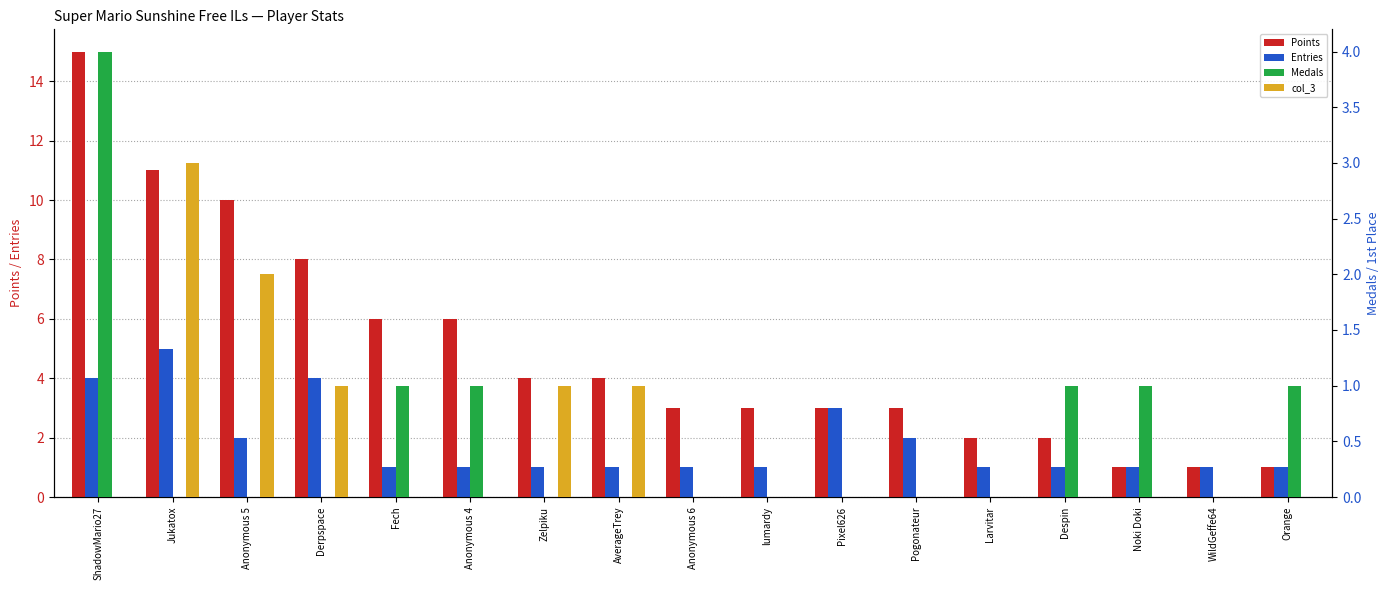

Reading left to right, extract all data points from this chart.

Points: ShadowMario27=15	Jukatox=11	Anonymous 5=10	Derpspace=8	Fech=6	Anonymous 4=6	Zelpiku=4	AverageTrey=4	Anonymous 6=3	lumardy=3	Pixel626=3	Pogonateur=3	Larvitar=2	Despin=2	Noki Doki=1	WildGeffe64=1	Orange=1
Entries: ShadowMario27=4	Jukatox=5	Anonymous 5=2	Derpspace=4	Fech=1	Anonymous 4=1	Zelpiku=1	AverageTrey=1	Anonymous 6=1	lumardy=1	Pixel626=3	Pogonateur=2	Larvitar=1	Despin=1	Noki Doki=1	WildGeffe64=1	Orange=1
Medals: ShadowMario27=4	Jukatox=0	Anonymous 5=0	Derpspace=0	Fech=1	Anonymous 4=1	Zelpiku=0	AverageTrey=0	Anonymous 6=0	lumardy=0	Pixel626=0	Pogonateur=0	Larvitar=0	Despin=1	Noki Doki=1	WildGeffe64=0	Orange=1
col_3: ShadowMario27=0	Jukatox=3	Anonymous 5=2	Derpspace=1	Fech=0	Anonymous 4=0	Zelpiku=1	AverageTrey=1	Anonymous 6=0	lumardy=0	Pixel626=0	Pogonateur=0	Larvitar=0	Despin=0	Noki Doki=0	WildGeffe64=0	Orange=0